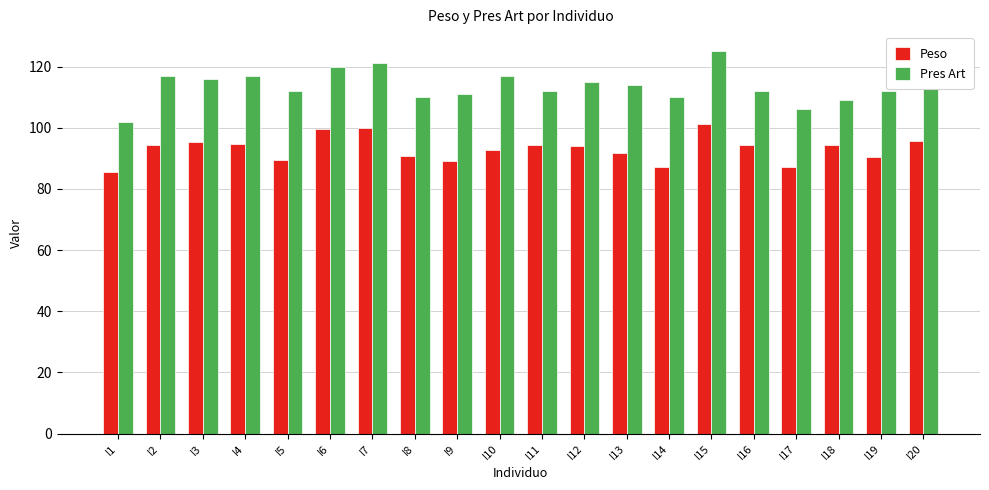

At which category is the sum across all series the highest?

I15